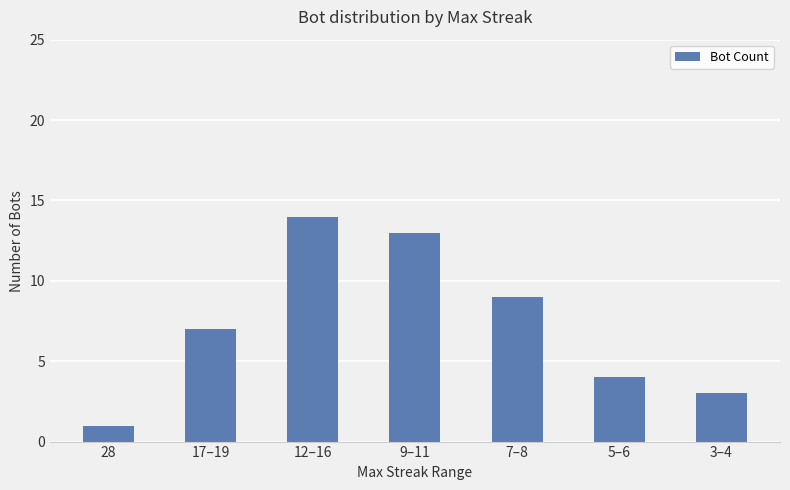

Does the chart contain any negative values?

No